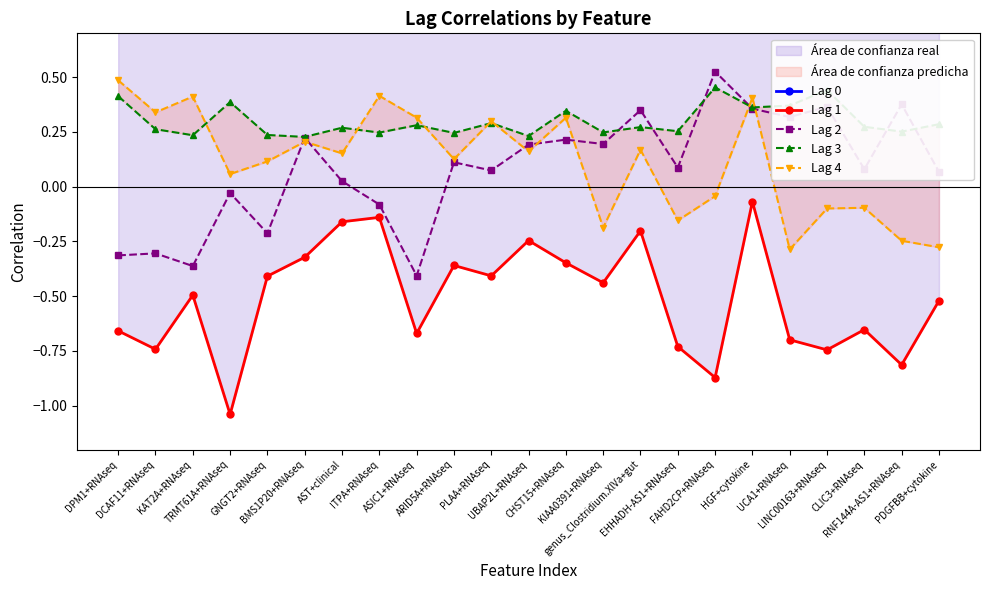

How many categories are shown in the chart?

23